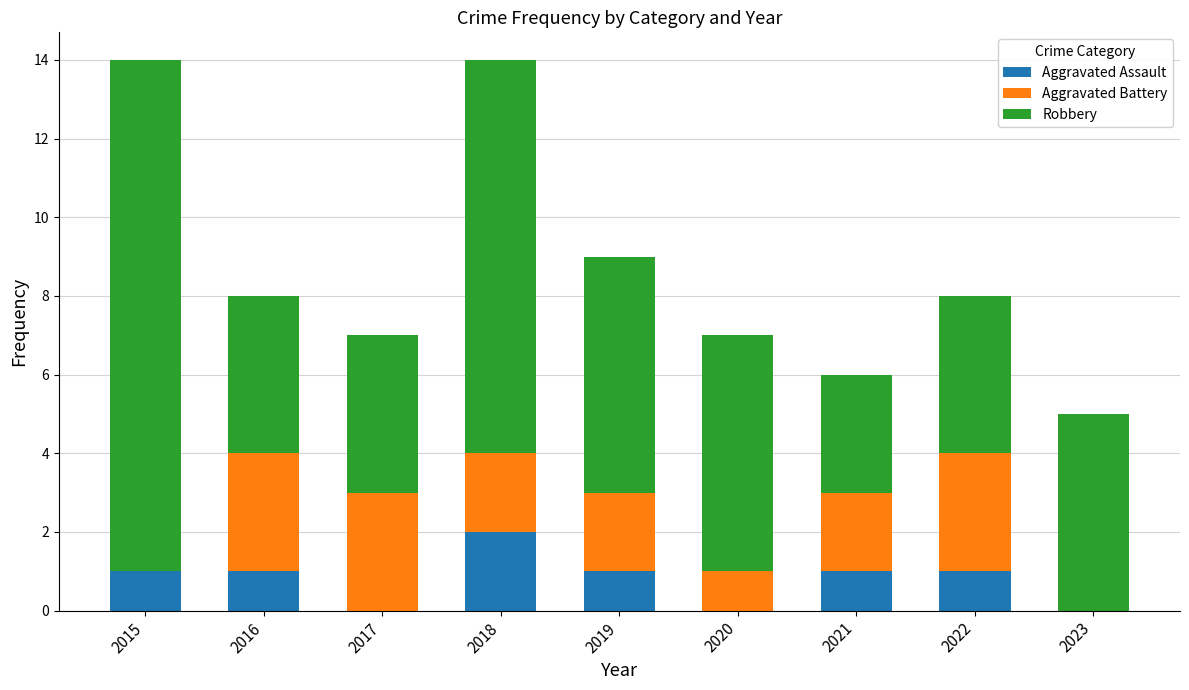

The value of Aggravated Assault at 2017 is 1. True or false?

False